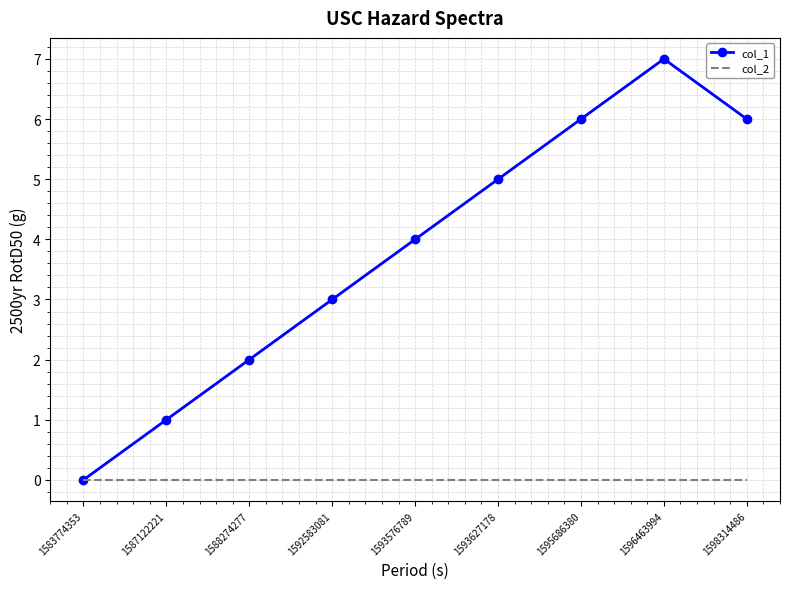

At which category does the chart reach its peak across all series?

1596463994